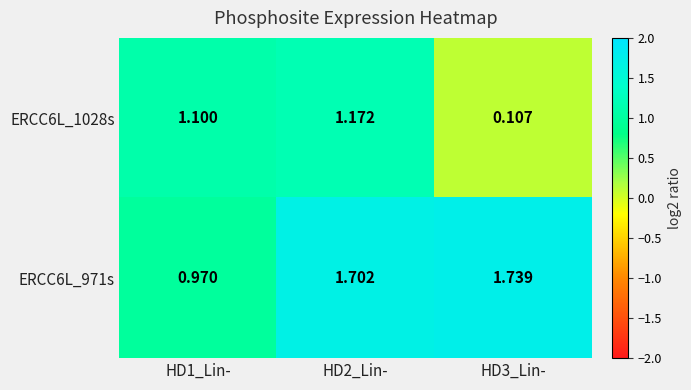

Is the value of ERCC6L_1028s at HD3_Lin- greater than the value of ERCC6L_971s at HD2_Lin-?

No